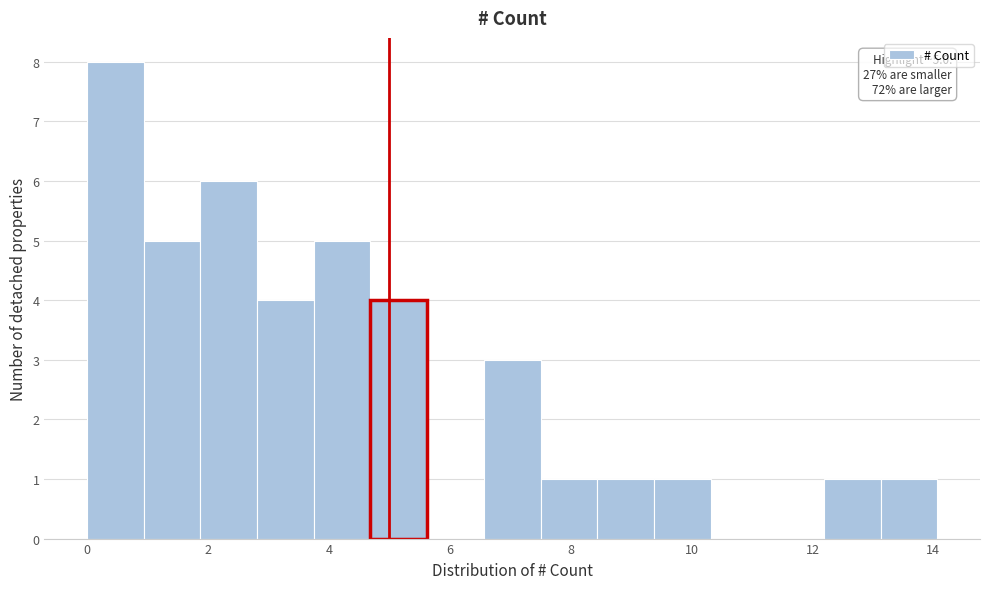

Over which range of the x-axis is the bar tallest?

0.0 to 1.0